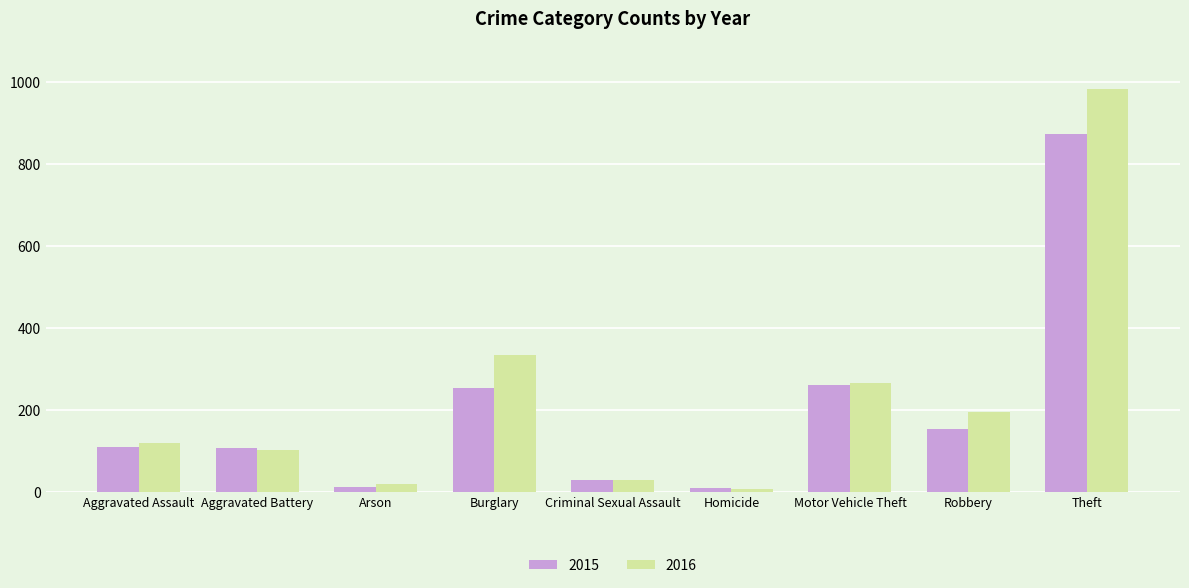

Rank the series by their maximum value, from lowest to highest.

2015, 2016